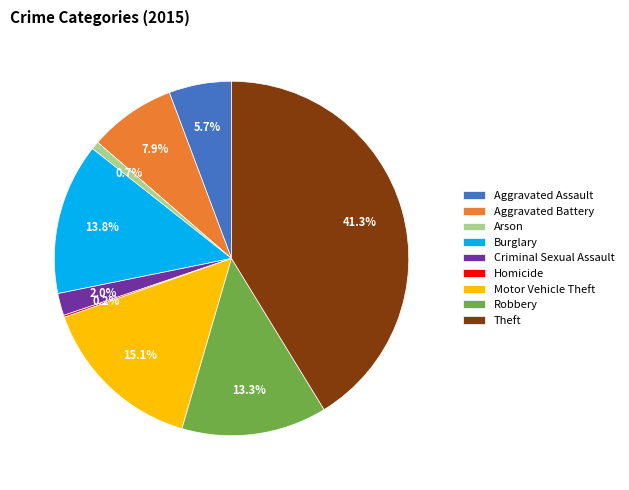

What is the total percentage of Burglary and Arson?

14.5%